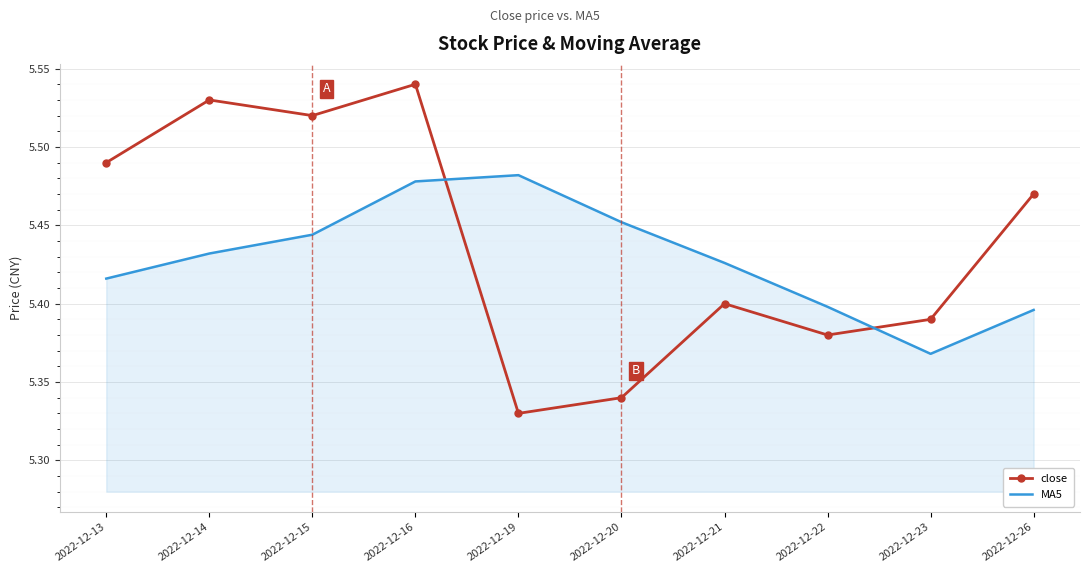

List the series in order of their peak value, lowest first.

MA5, close